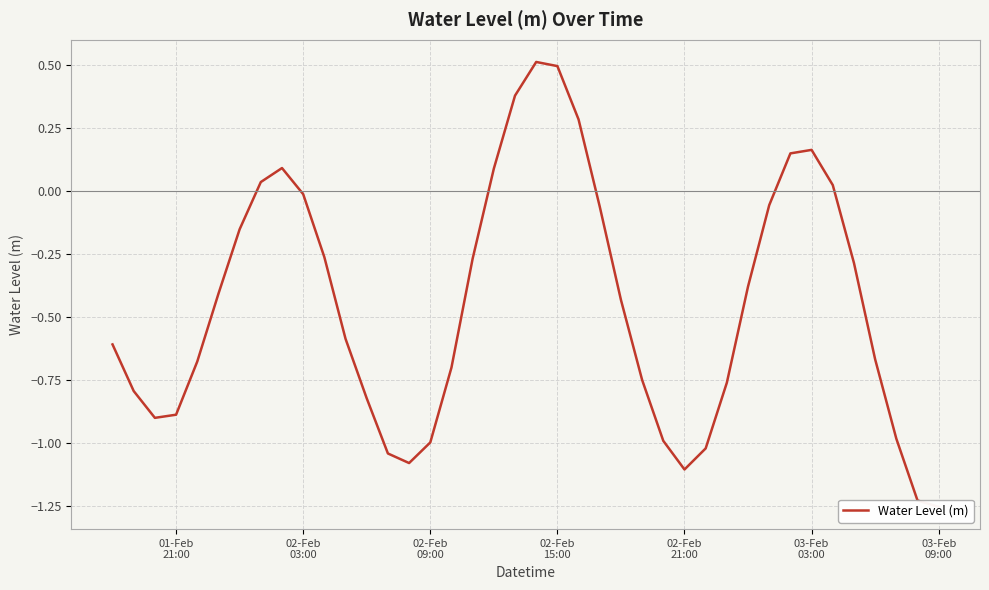

How many values are below zero?

30